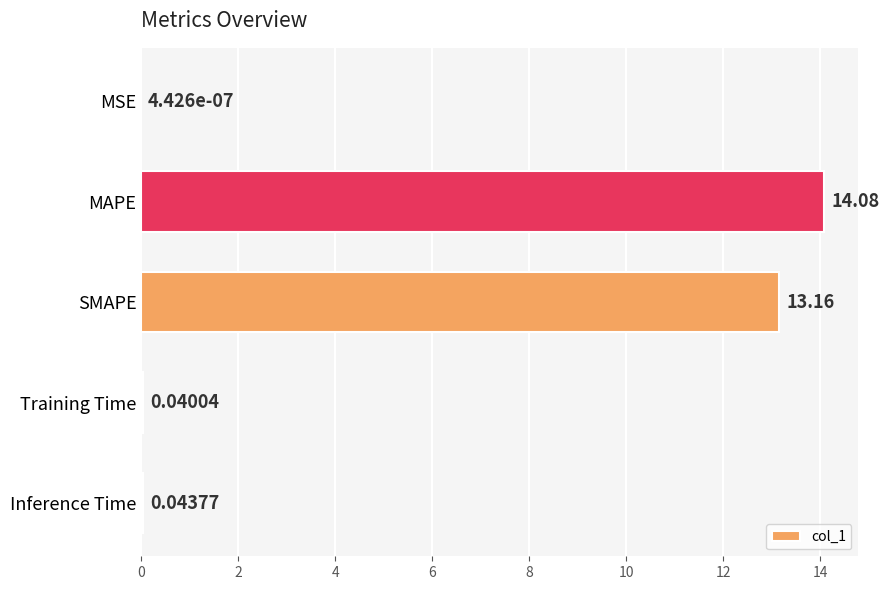

At which label is the value closest to 7?

SMAPE